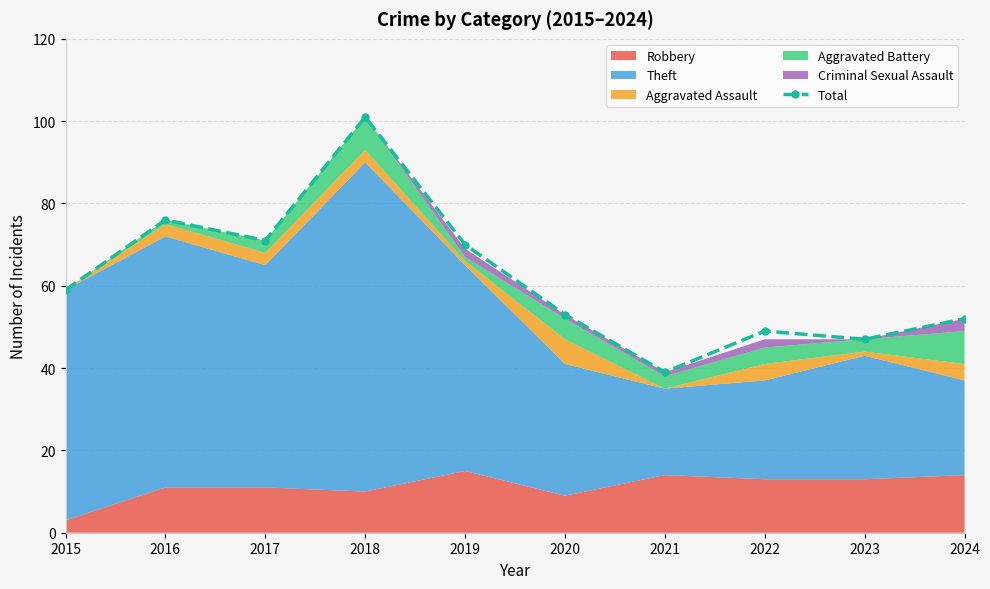

What is the difference between the maximum and minimum values?

62